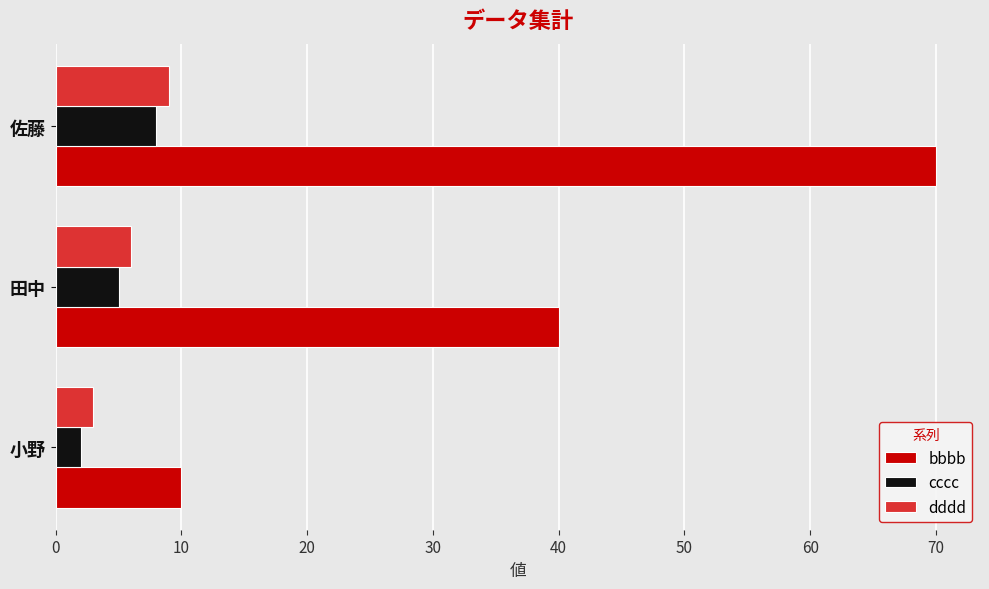

At which category does the chart reach its peak across all series?

佐藤